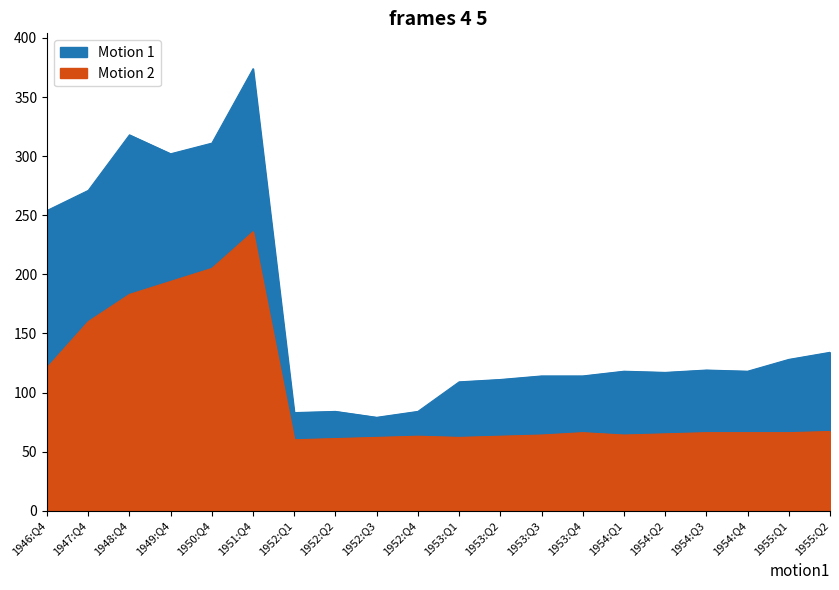

Which has a higher value, 1952:Q3 or 1948:Q4?

1948:Q4